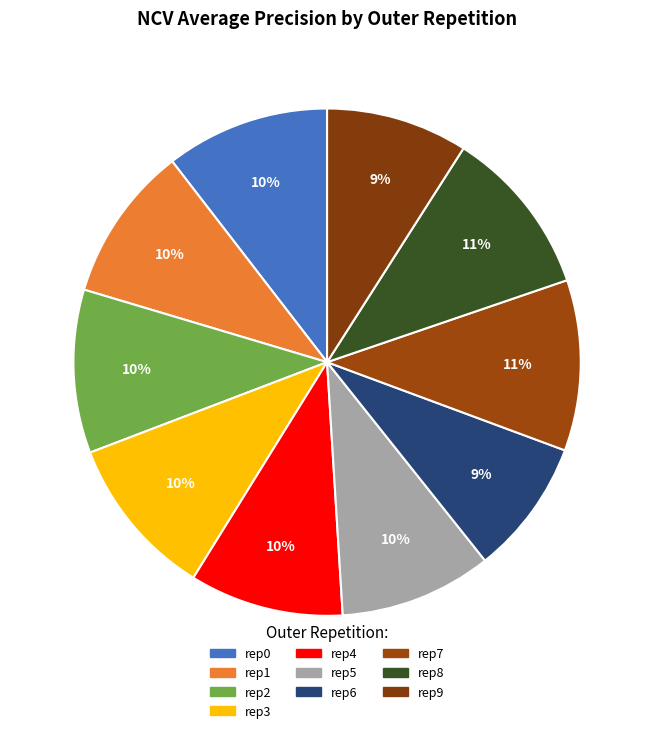

How many slices are in this pie chart?

10